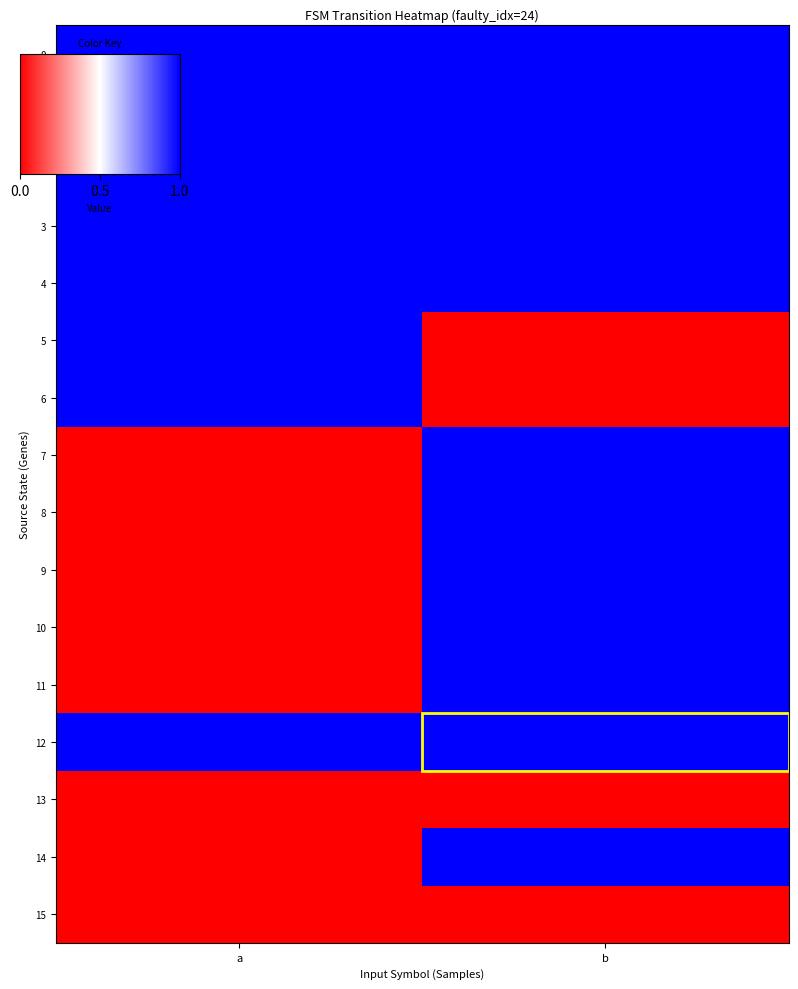

Reading left to right, list all the values displayed in this chart.

0: a=1	b=1
1: a=1	b=1
2: a=1	b=1
3: a=1	b=1
4: a=1	b=1
5: a=1	b=0
6: a=1	b=0
7: a=0	b=1
8: a=0	b=1
9: a=0	b=1
10: a=0	b=1
11: a=0	b=1
12: a=1	b=1
13: a=0	b=0
14: a=0	b=1
15: a=0	b=0